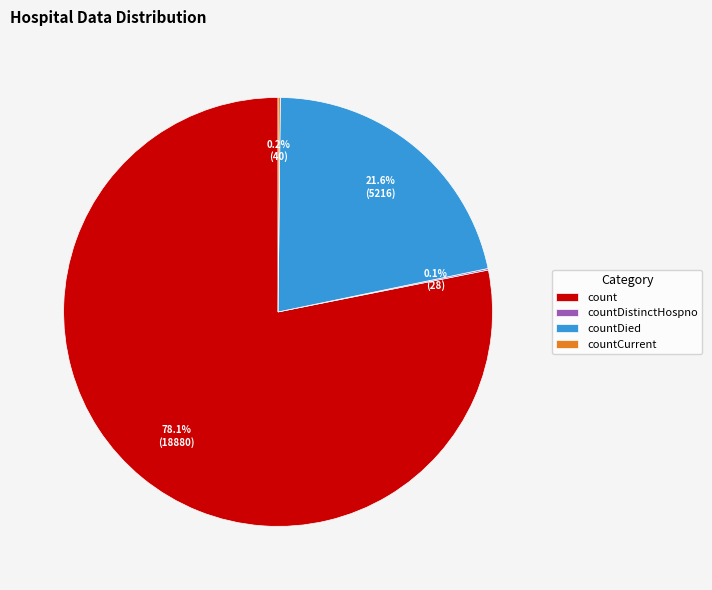

Which category has the biggest portion of the pie?

count